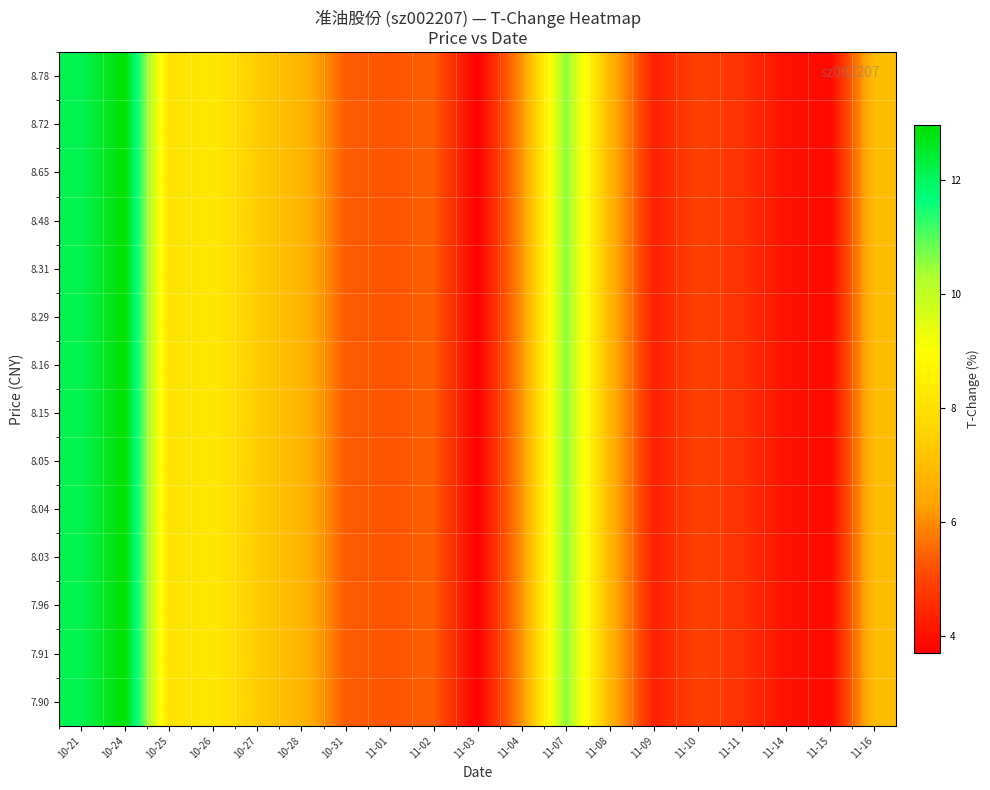

Reading right to left, list all the values displayed in this chart.

8.78: 11-16=7.0	11-15=3.9	11-14=4.0	11-11=4.6	11-10=5.0	11-09=4.3	11-08=6.8	11-07=10.6	11-04=6.1	11-03=3.7	11-02=5.4	11-01=5.2	10-31=5.3	10-28=6.8	10-27=7.4	10-26=8.3	10-25=8.0	10-24=13.0	10-21=12.1
8.72: 11-16=7.0	11-15=3.9	11-14=4.0	11-11=4.6	11-10=5.0	11-09=4.3	11-08=6.8	11-07=10.6	11-04=6.1	11-03=3.7	11-02=5.4	11-01=5.2	10-31=5.3	10-28=6.8	10-27=7.4	10-26=8.3	10-25=8.0	10-24=13.0	10-21=12.1
8.65: 11-16=7.0	11-15=3.9	11-14=4.0	11-11=4.6	11-10=5.0	11-09=4.3	11-08=6.8	11-07=10.6	11-04=6.1	11-03=3.7	11-02=5.4	11-01=5.2	10-31=5.3	10-28=6.8	10-27=7.4	10-26=8.3	10-25=8.0	10-24=13.0	10-21=12.1
8.48: 11-16=7.0	11-15=3.9	11-14=4.0	11-11=4.6	11-10=5.0	11-09=4.3	11-08=6.8	11-07=10.6	11-04=6.1	11-03=3.7	11-02=5.4	11-01=5.2	10-31=5.3	10-28=6.8	10-27=7.4	10-26=8.3	10-25=8.0	10-24=13.0	10-21=12.1
8.31: 11-16=7.0	11-15=3.9	11-14=4.0	11-11=4.6	11-10=5.0	11-09=4.3	11-08=6.8	11-07=10.6	11-04=6.1	11-03=3.7	11-02=5.4	11-01=5.2	10-31=5.3	10-28=6.8	10-27=7.4	10-26=8.3	10-25=8.0	10-24=13.0	10-21=12.1
8.29: 11-16=7.0	11-15=3.9	11-14=4.0	11-11=4.6	11-10=5.0	11-09=4.3	11-08=6.8	11-07=10.6	11-04=6.1	11-03=3.7	11-02=5.4	11-01=5.2	10-31=5.3	10-28=6.8	10-27=7.4	10-26=8.3	10-25=8.0	10-24=13.0	10-21=12.1
8.16: 11-16=7.0	11-15=3.9	11-14=4.0	11-11=4.6	11-10=5.0	11-09=4.3	11-08=6.8	11-07=10.6	11-04=6.1	11-03=3.7	11-02=5.4	11-01=5.2	10-31=5.3	10-28=6.8	10-27=7.4	10-26=8.3	10-25=8.0	10-24=13.0	10-21=12.1
8.15: 11-16=7.0	11-15=3.9	11-14=4.0	11-11=4.6	11-10=5.0	11-09=4.3	11-08=6.8	11-07=10.6	11-04=6.1	11-03=3.7	11-02=5.4	11-01=5.2	10-31=5.3	10-28=6.8	10-27=7.4	10-26=8.3	10-25=8.0	10-24=13.0	10-21=12.1
8.05: 11-16=7.0	11-15=3.9	11-14=4.0	11-11=4.6	11-10=5.0	11-09=4.3	11-08=6.8	11-07=10.6	11-04=6.1	11-03=3.7	11-02=5.4	11-01=5.2	10-31=5.3	10-28=6.8	10-27=7.4	10-26=8.3	10-25=8.0	10-24=13.0	10-21=12.1
8.04: 11-16=7.0	11-15=3.9	11-14=4.0	11-11=4.6	11-10=5.0	11-09=4.3	11-08=6.8	11-07=10.6	11-04=6.1	11-03=3.7	11-02=5.4	11-01=5.2	10-31=5.3	10-28=6.8	10-27=7.4	10-26=8.3	10-25=8.0	10-24=13.0	10-21=12.1
8.03: 11-16=7.0	11-15=3.9	11-14=4.0	11-11=4.6	11-10=5.0	11-09=4.3	11-08=6.8	11-07=10.6	11-04=6.1	11-03=3.7	11-02=5.4	11-01=5.2	10-31=5.3	10-28=6.8	10-27=7.4	10-26=8.3	10-25=8.0	10-24=13.0	10-21=12.1
7.96: 11-16=7.0	11-15=3.9	11-14=4.0	11-11=4.6	11-10=5.0	11-09=4.3	11-08=6.8	11-07=10.6	11-04=6.1	11-03=3.7	11-02=5.4	11-01=5.2	10-31=5.3	10-28=6.8	10-27=7.4	10-26=8.3	10-25=8.0	10-24=13.0	10-21=12.1
7.91: 11-16=7.0	11-15=3.9	11-14=4.0	11-11=4.6	11-10=5.0	11-09=4.3	11-08=6.8	11-07=10.6	11-04=6.1	11-03=3.7	11-02=5.4	11-01=5.2	10-31=5.3	10-28=6.8	10-27=7.4	10-26=8.3	10-25=8.0	10-24=13.0	10-21=12.1
7.90: 11-16=7.0	11-15=3.9	11-14=4.0	11-11=4.6	11-10=5.0	11-09=4.3	11-08=6.8	11-07=10.6	11-04=6.1	11-03=3.7	11-02=5.4	11-01=5.2	10-31=5.3	10-28=6.8	10-27=7.4	10-26=8.3	10-25=8.0	10-24=13.0	10-21=12.1